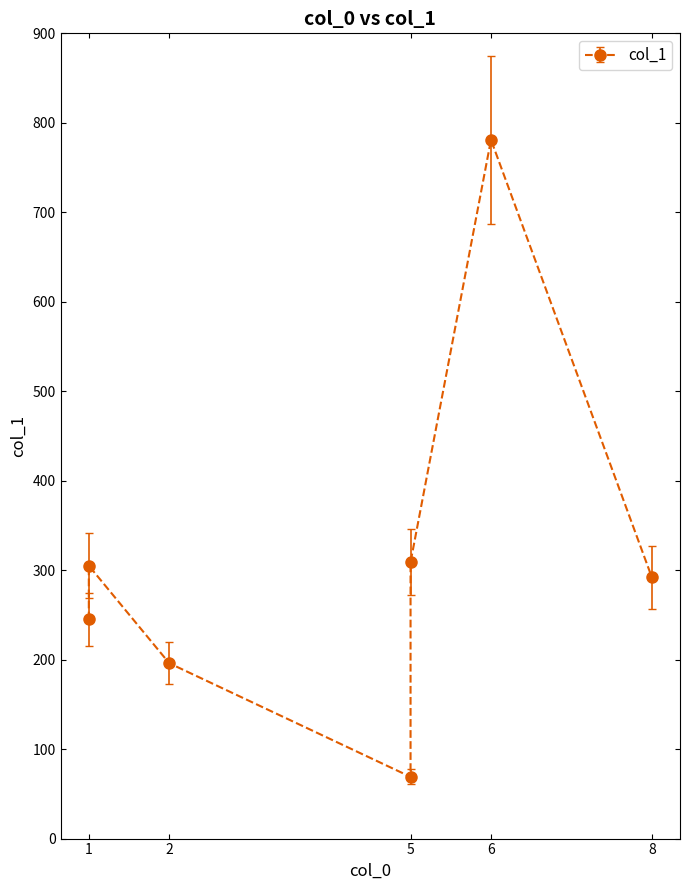

What is the ratio of the value at 5 to the value at 1?

0.3